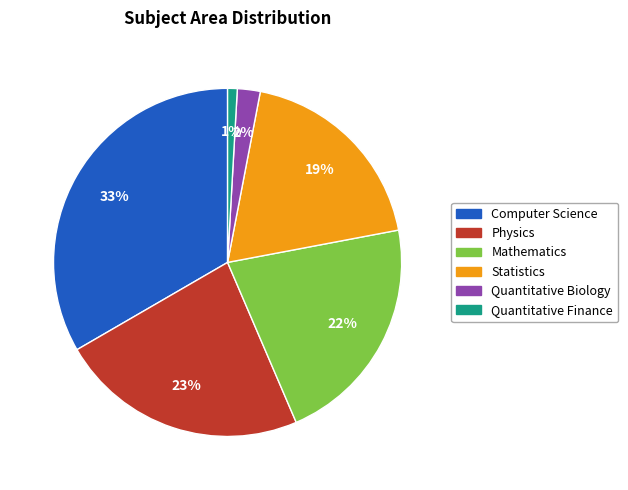

Do Quantitative Finance and Mathematics together represent more than half of the pie?

No